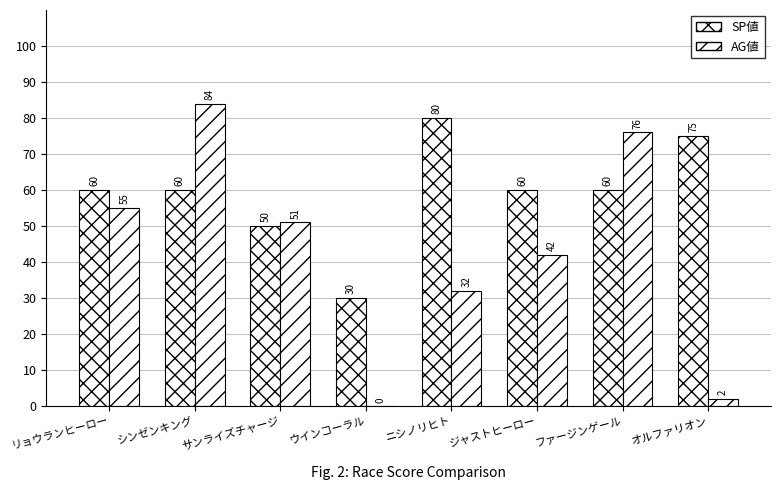

At which category does the chart reach its minimum across all series?

ウインコーラル